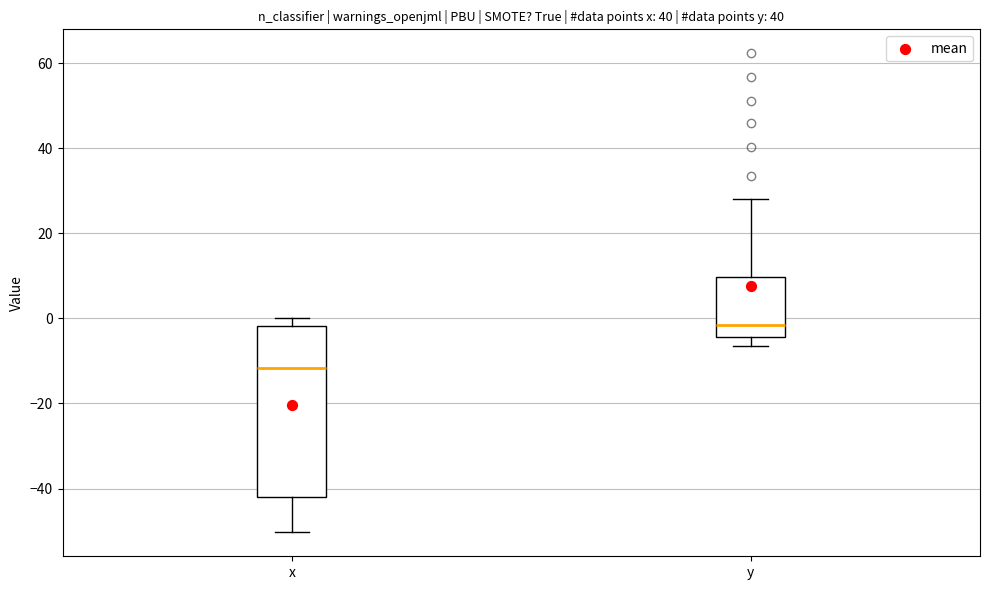

Where does the lower whisker of the box for y end on the y-axis? The values are not printed on the chart, so give them approximately, as read against the axis.

-6